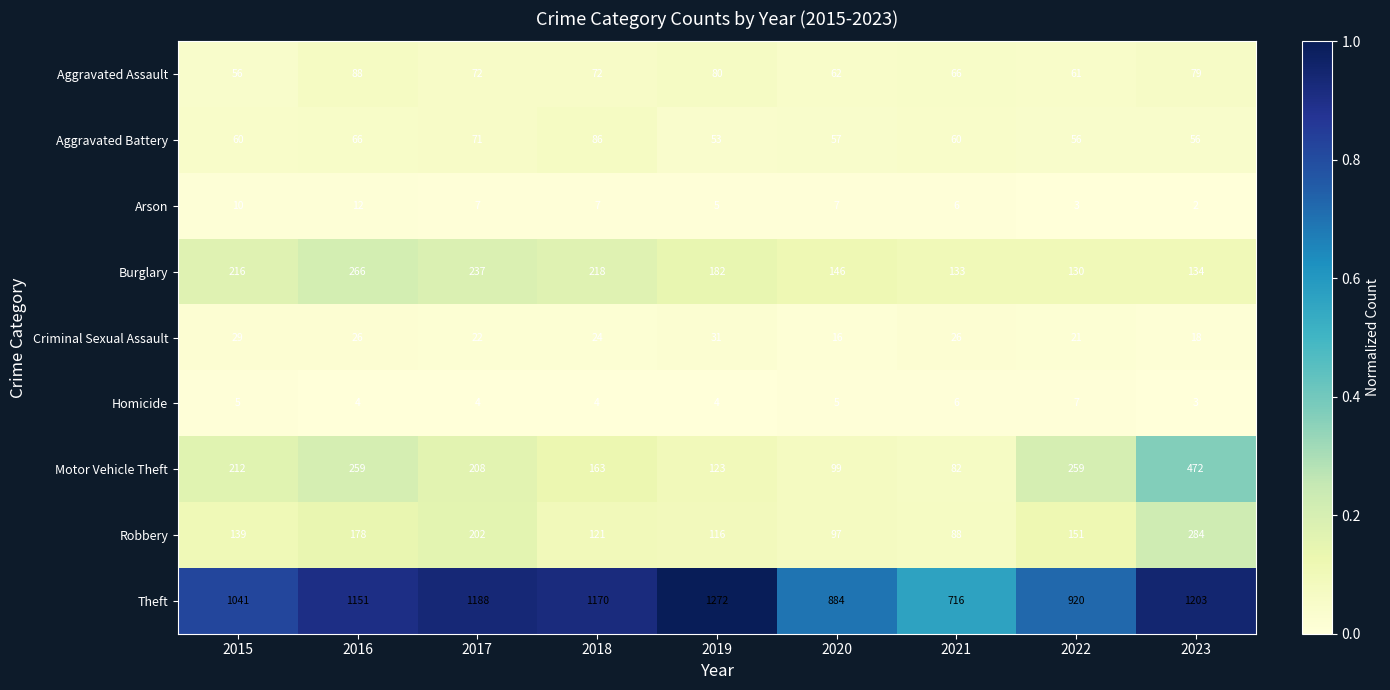

At which label is Criminal Sexual Assault closest to 23?

2017